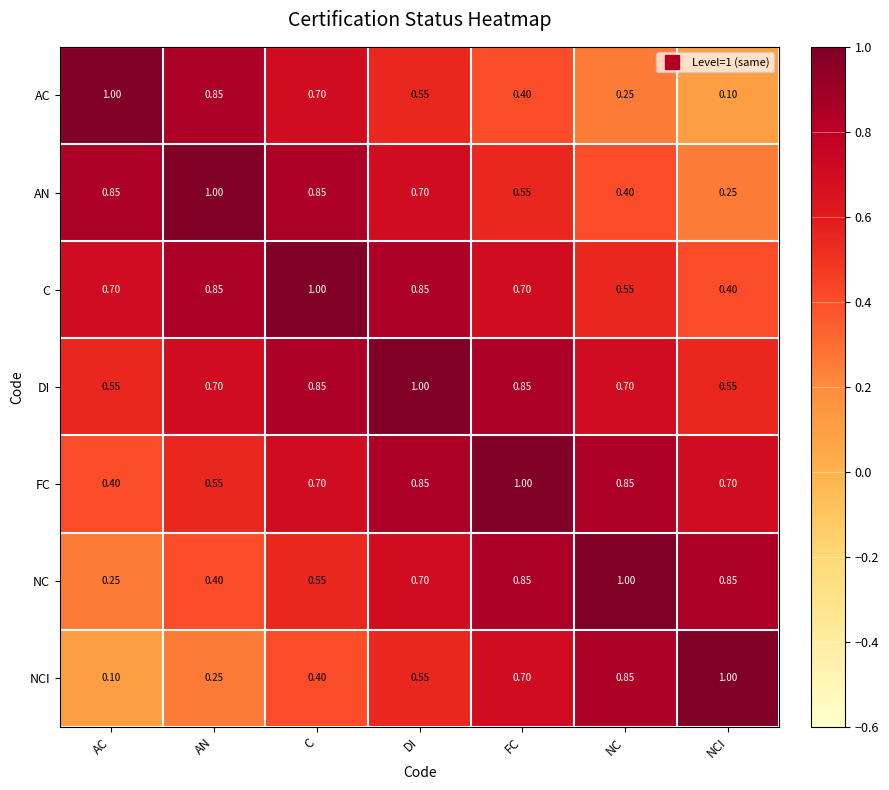

At which label does C reach its peak?

C